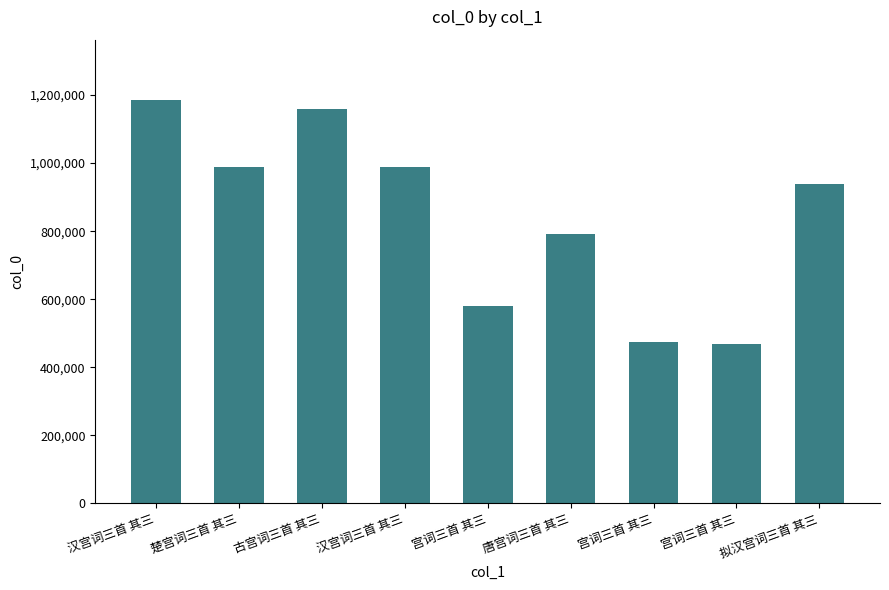

How many values are below 939580?

4